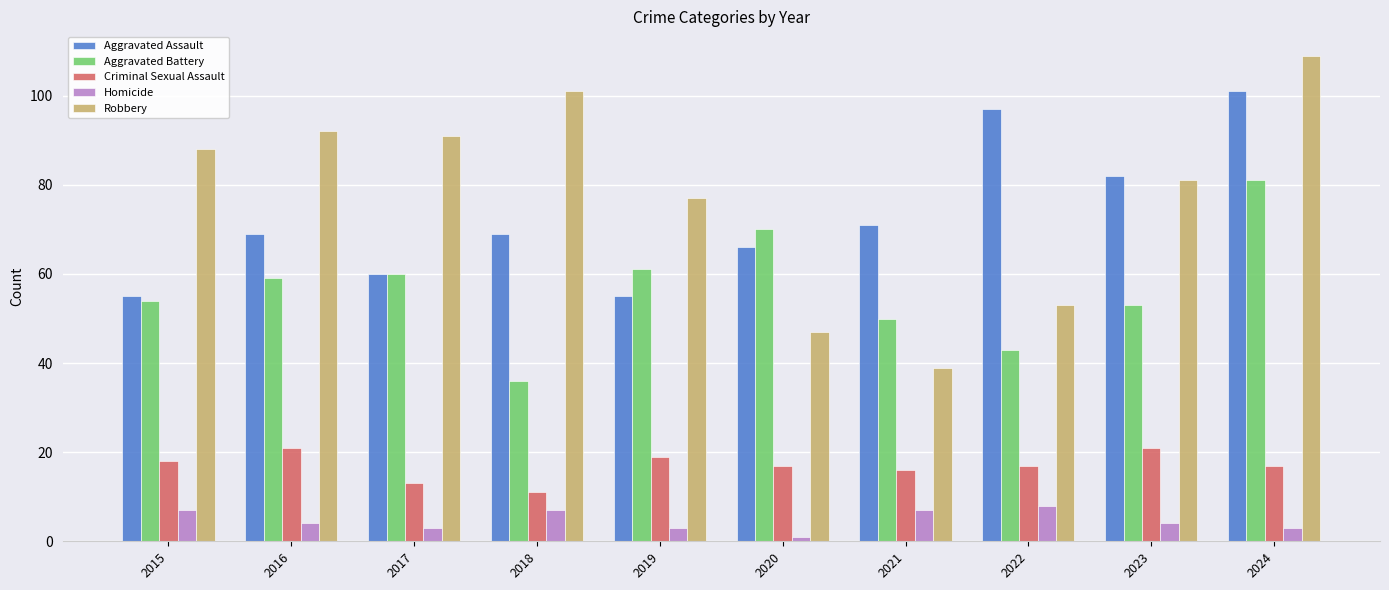

The Criminal Sexual Assault series shows 17 at 2024. True or false?

True